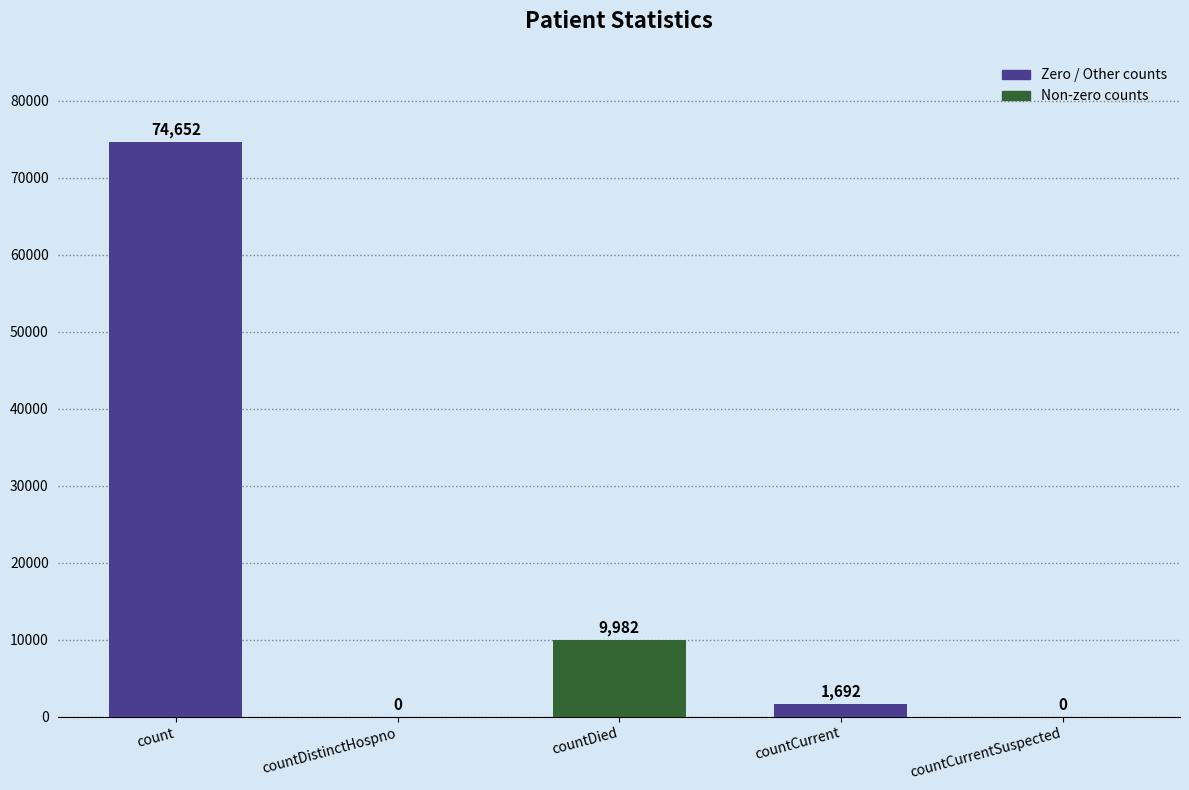

What is the difference between the values at count and countDistinctHospno?

74652